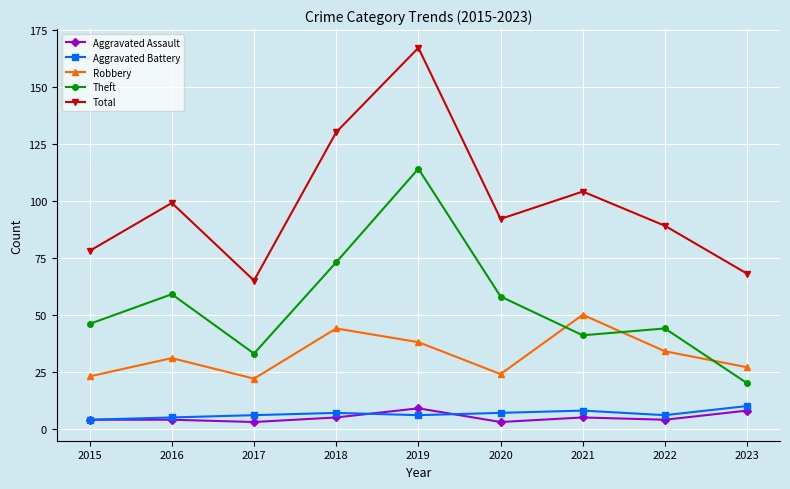

How many data points does each series have?

9